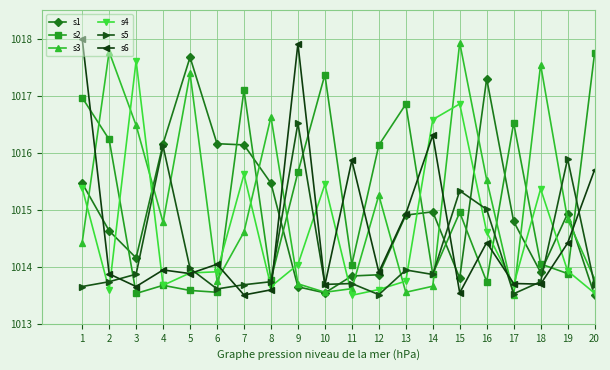

The value of s4 at 3 is 1017.6. True or false?

True